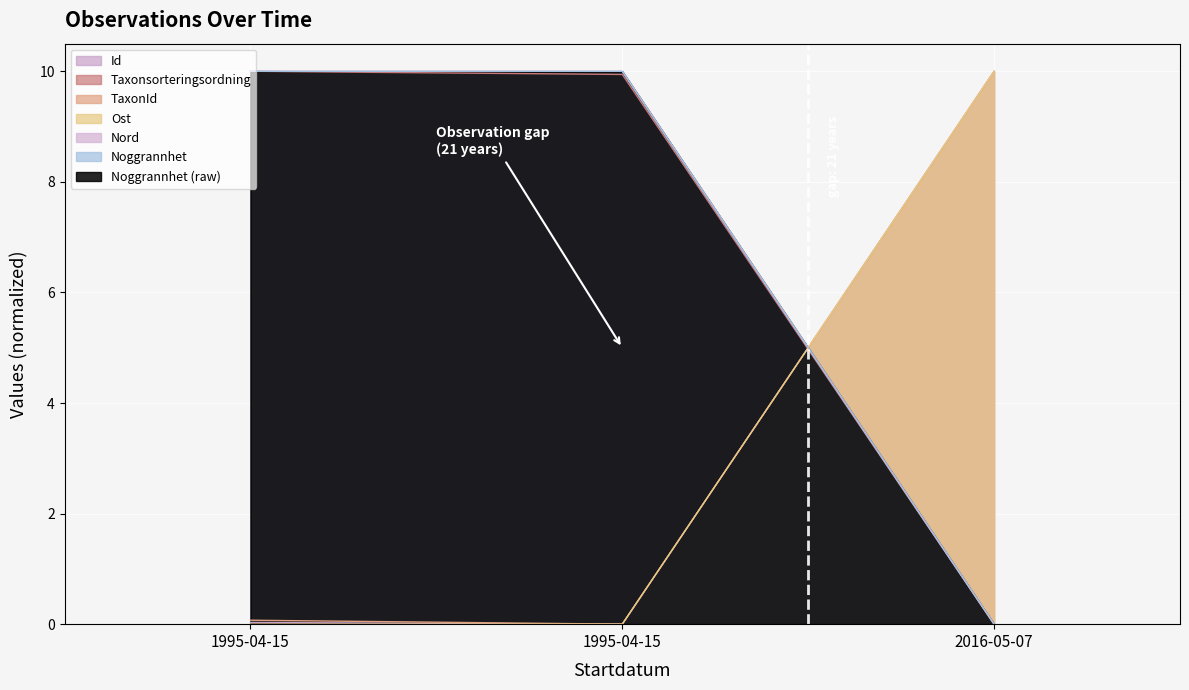

Between 2016-05-07 and 1995-04-15, which is larger?

2016-05-07